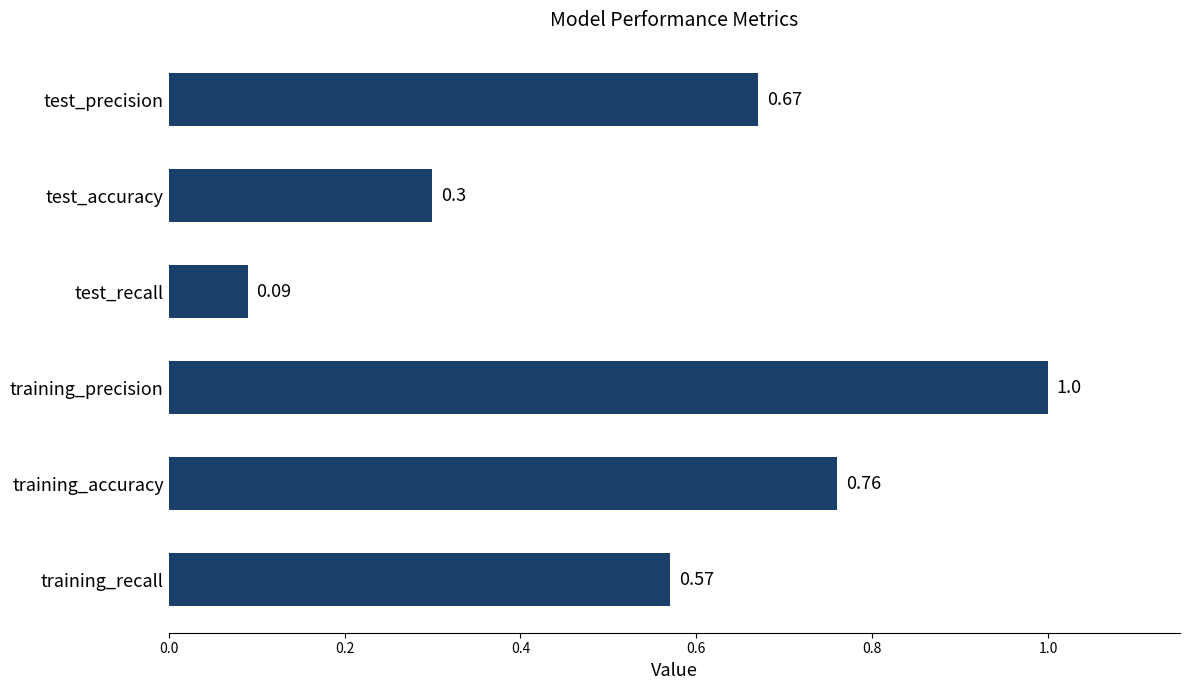

Which label corresponds to the largest value in the chart?

training_precision